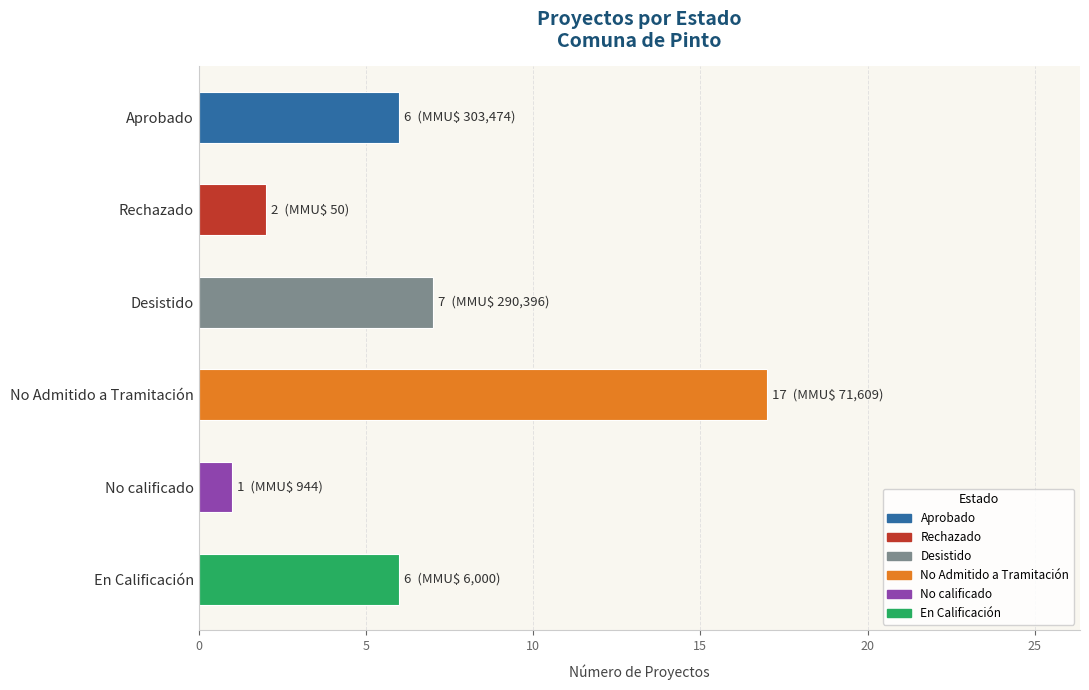

Which has a higher value, Desistido or Rechazado?

Desistido